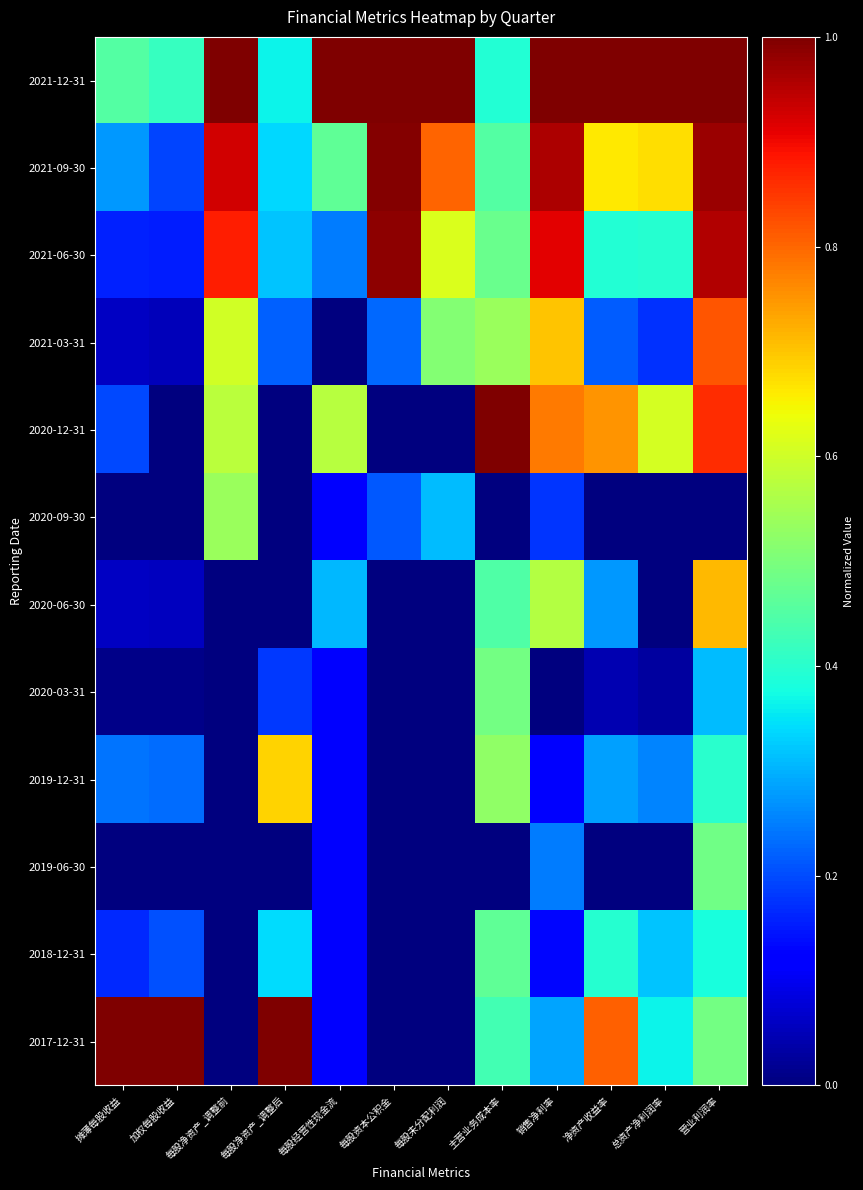

At which category is the sum across all series the highest?

营业利润率